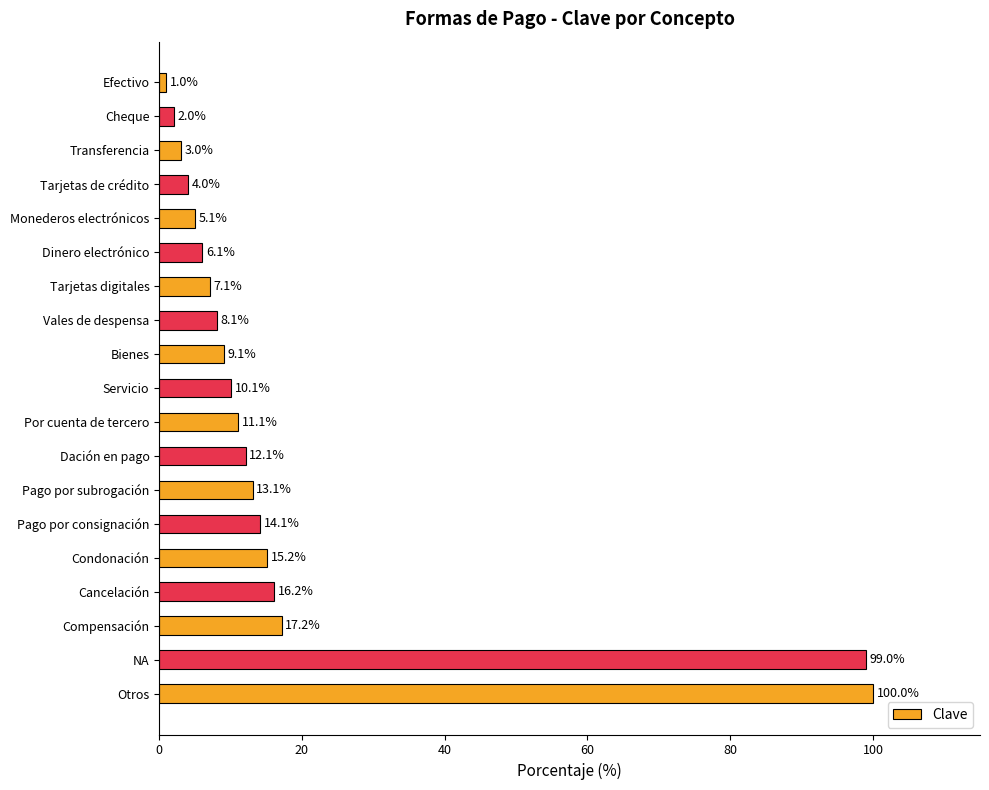

True or false: the data shows 10.1 at Servicio.

True